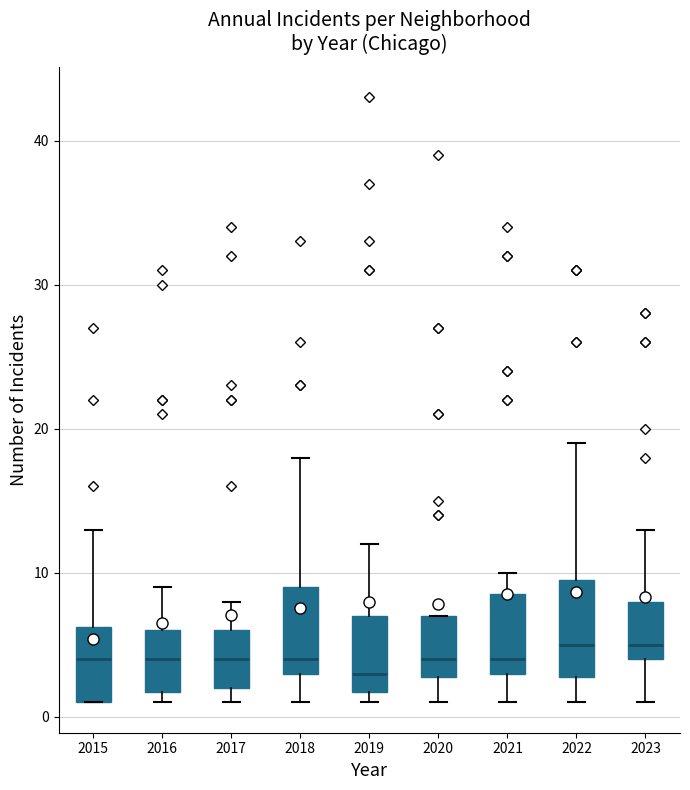

Where is the lower edge of the box at x = 2017 on the y-axis? The values are not printed on the chart, so give them approximately, as read against the axis.

2